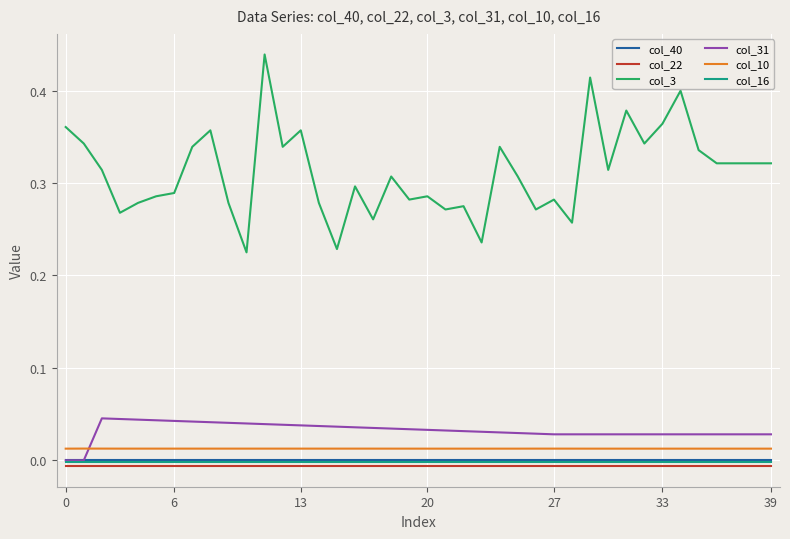

True or false: col_3 and col_40 intersect in this chart.

False